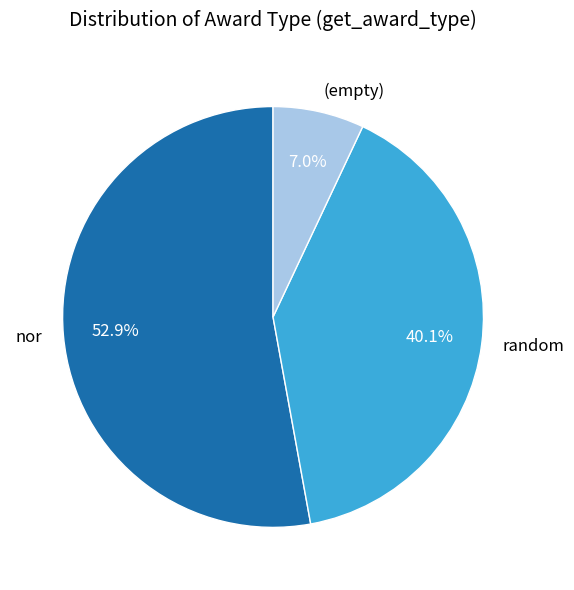

Is the sum of nor and (empty) greater than half?

Yes